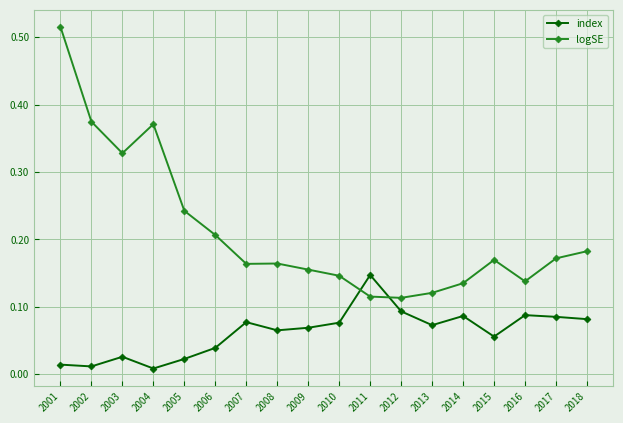

Does the chart display data point markers on the line(s)?

Yes